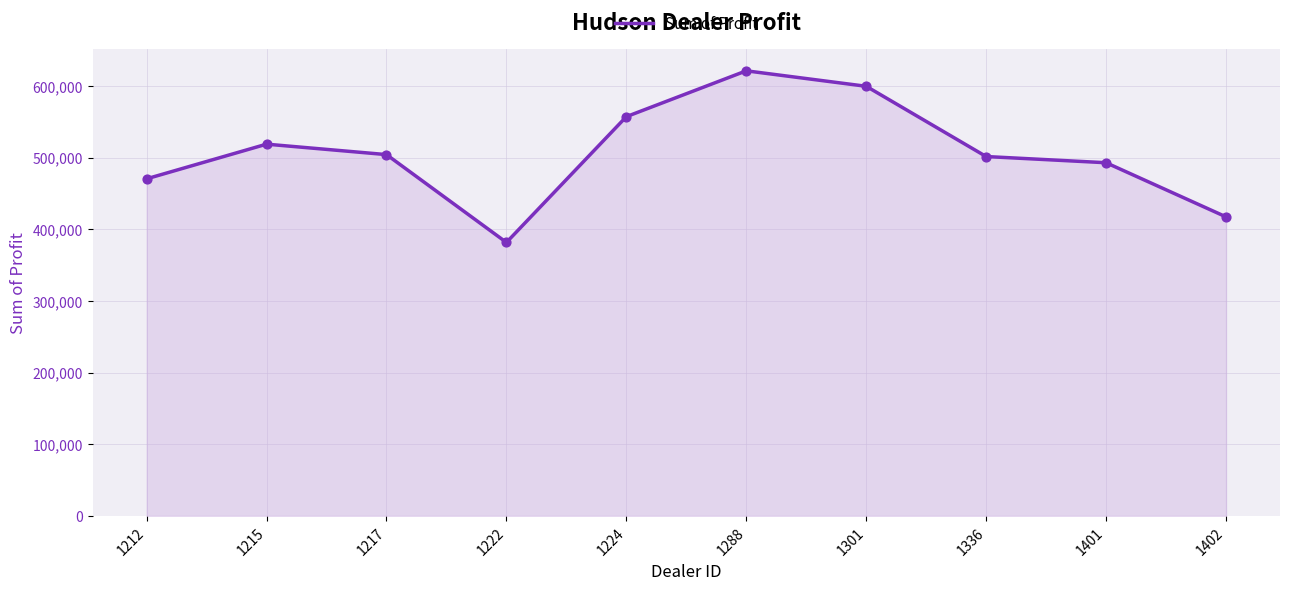

Approximately how many times larger is the value at 1288 compared to 1401?

1.3